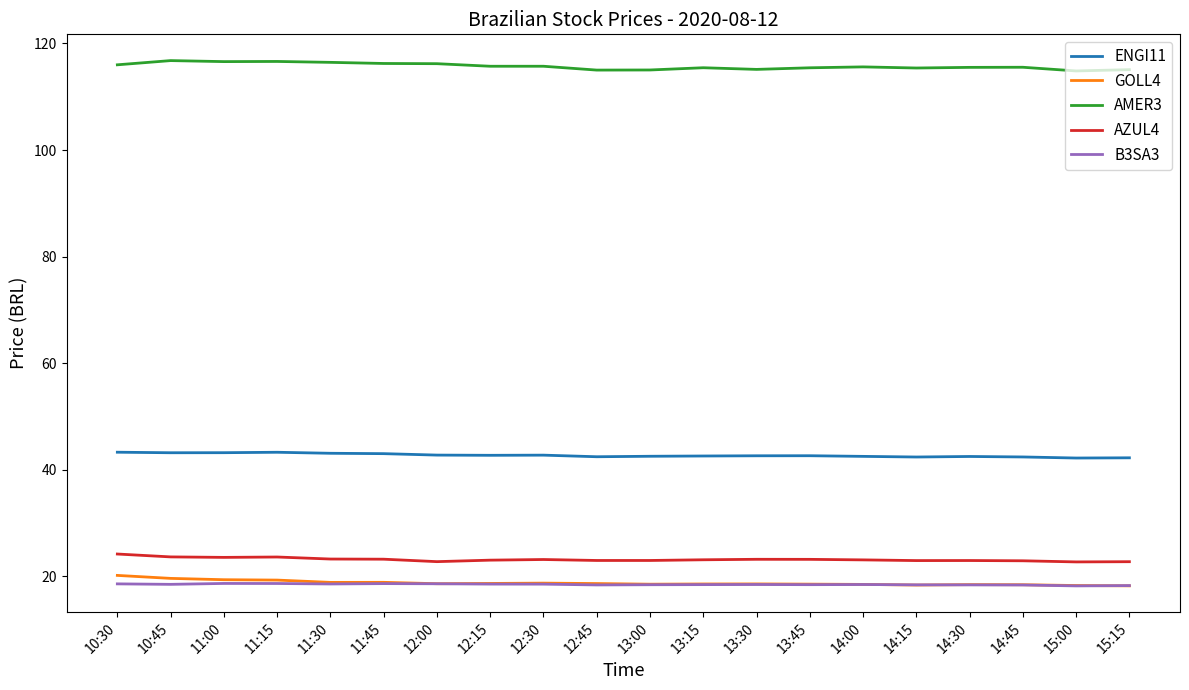

The GOLL4 series shows 27.5 at 10:45. True or false?

False